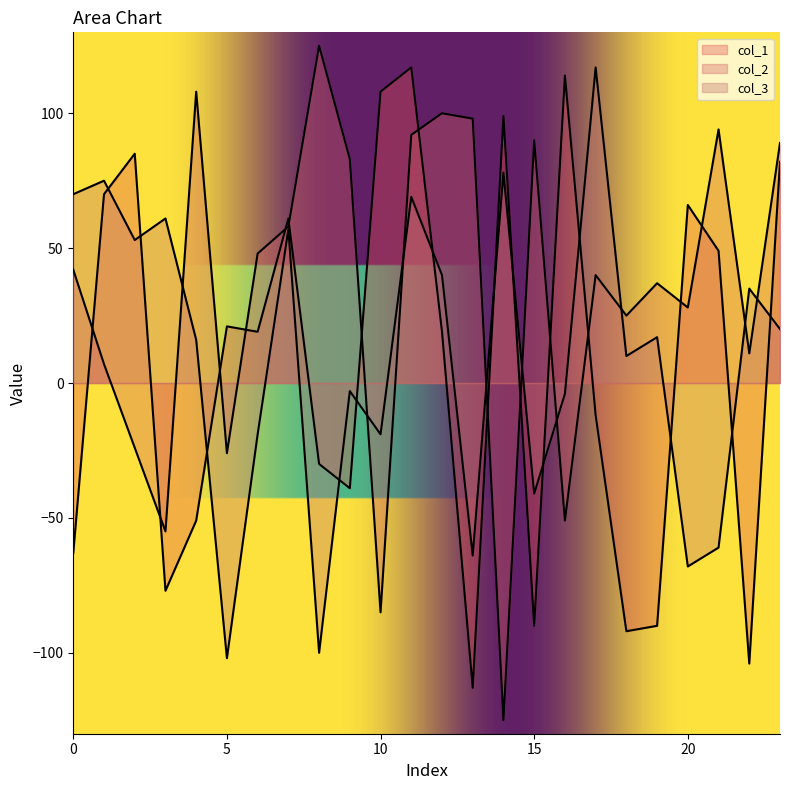

What is the greatest value displayed?

125